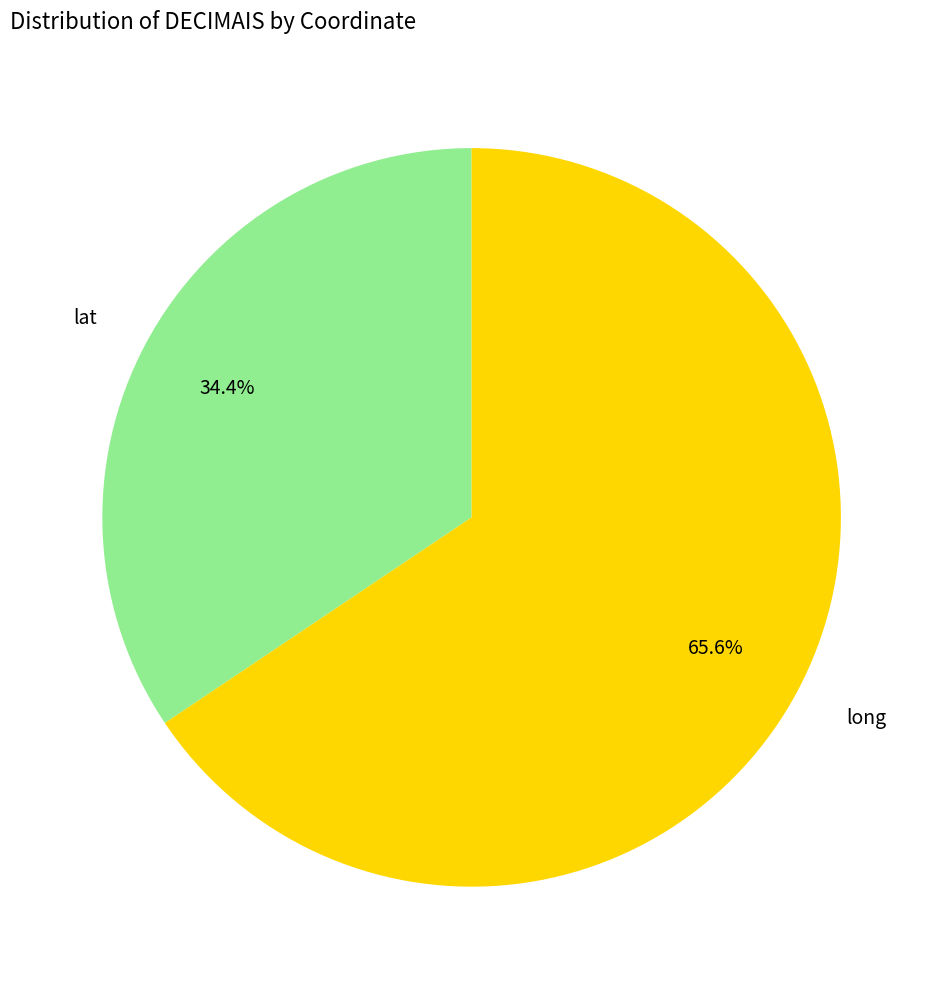

To the nearest percent, what is the average slice percentage?

50%